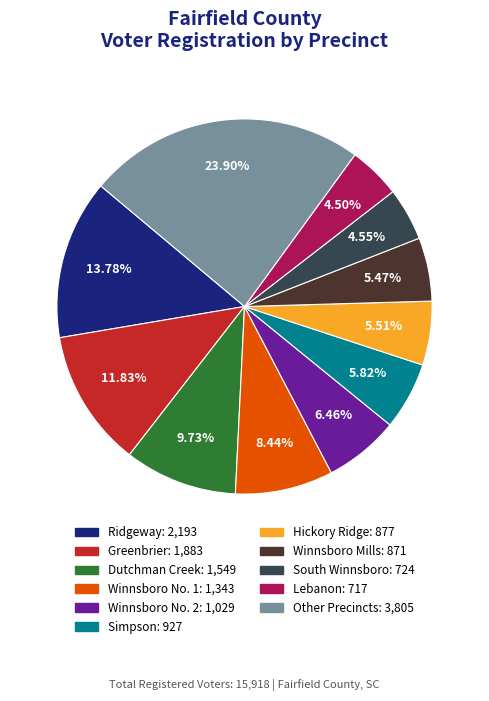

Is there any slice that represents more than half of the pie?

No